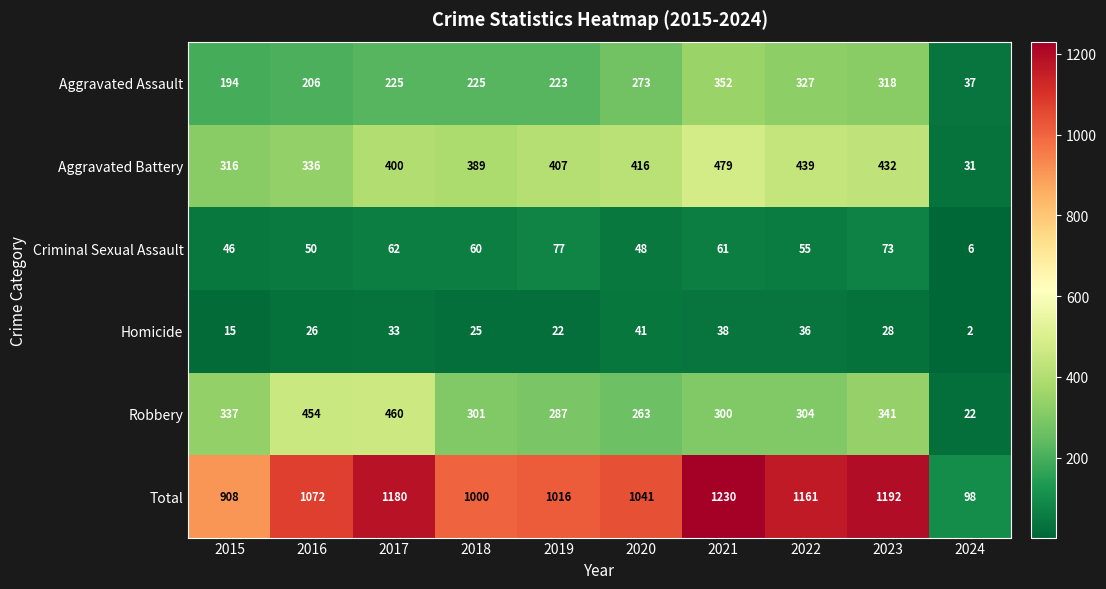

At how many categories does at least one series exceed 904?

9